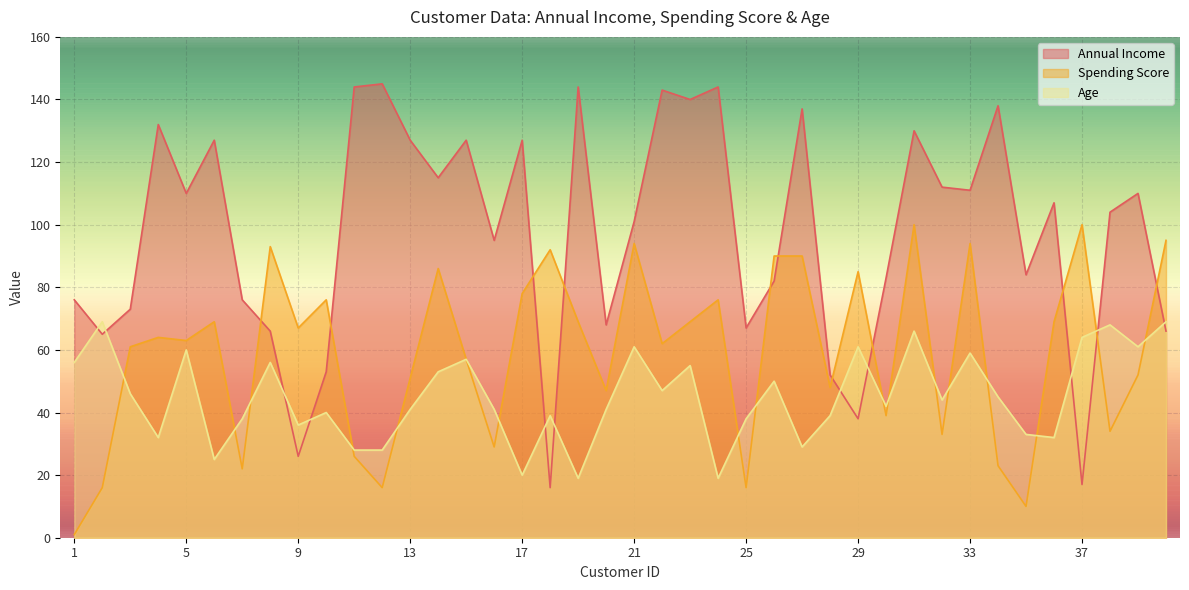

How many values in the Spending Score series are below 64?

20